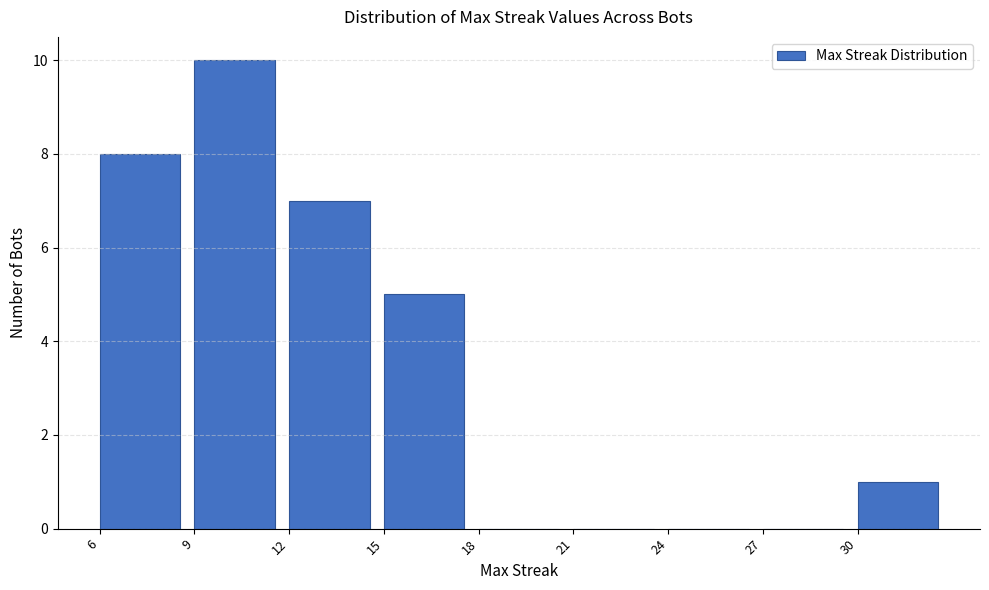

Reading left to right, list every bar in this chart as the range it spans on the x-axis followed by its height. The values are not printed on the chart, so give them approximately, as read against the axis.

6 to 9: 8
9 to 12: 10
12 to 15: 7
15 to 18: 5
18 to 21: 0
21 to 24: 0
24 to 27: 0
27 to 30: 0
30 to 33: 1